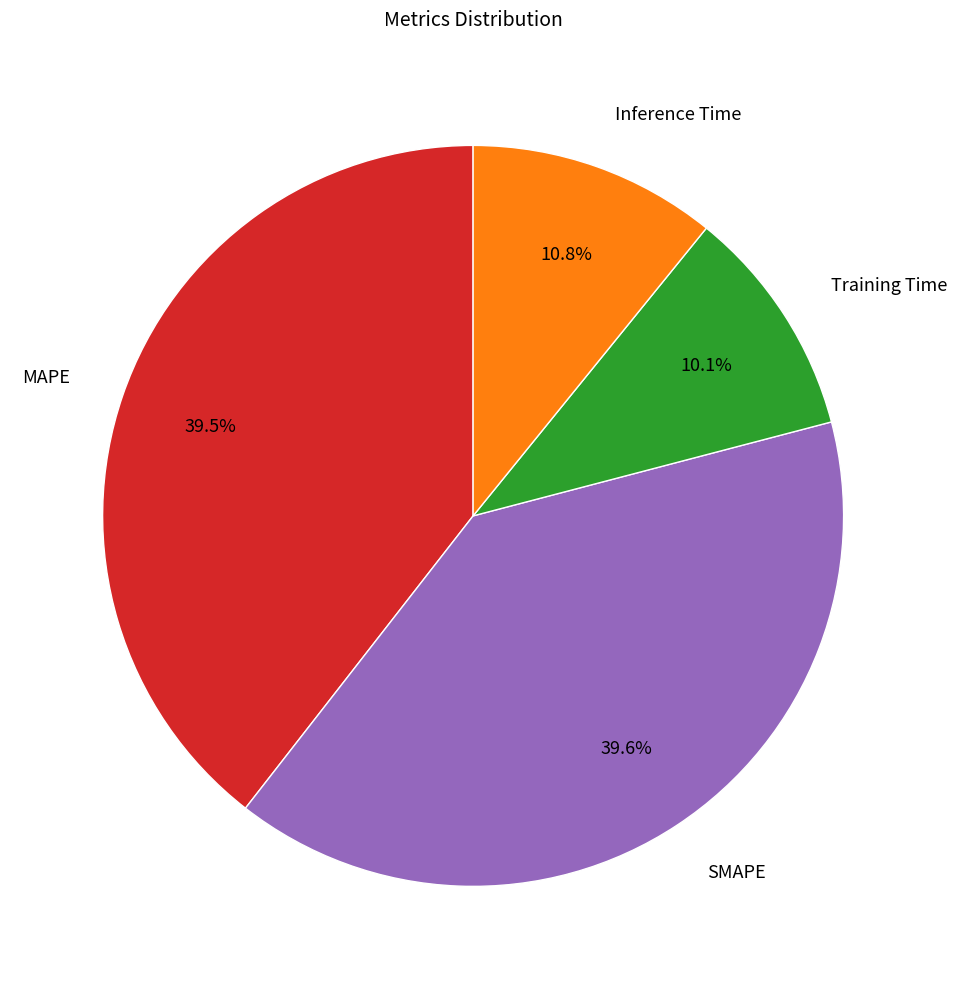

What percentage is the Training Time slice, to the nearest percent?

10%